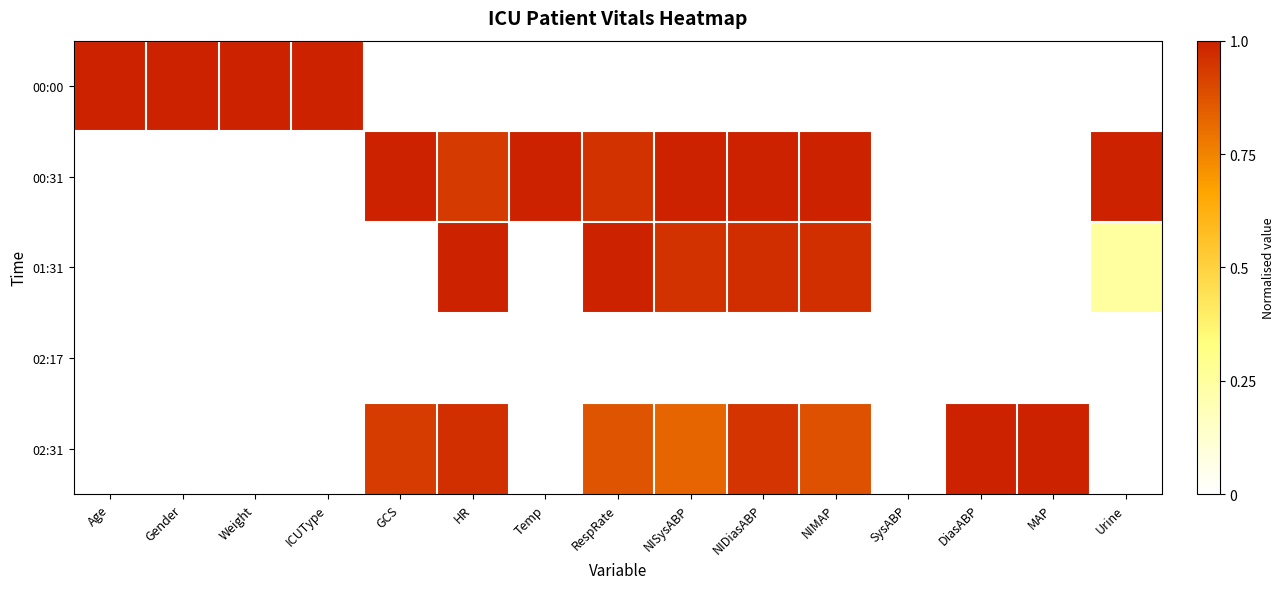

At which category does the chart reach its peak across all series?

Age